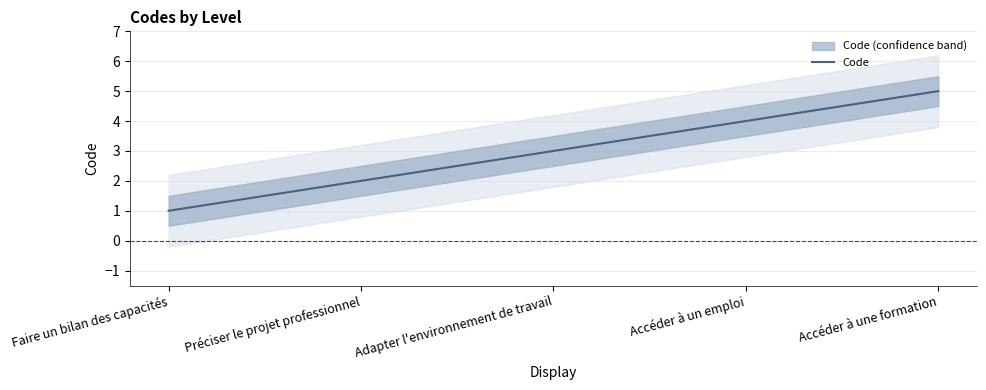

At which label does the data first exceed 3?

Accéder à un emploi